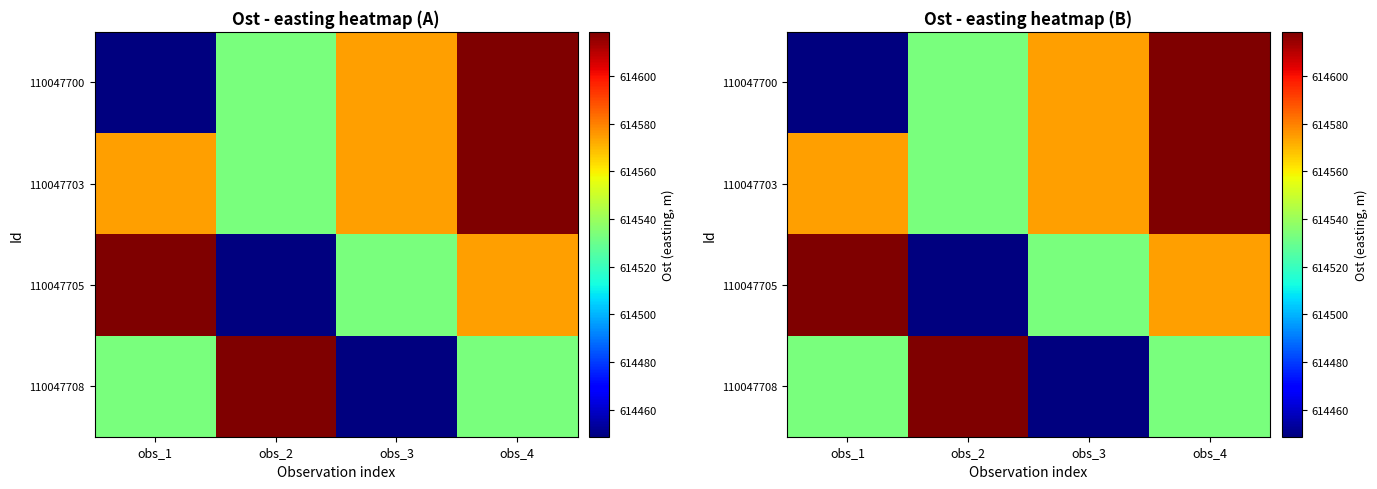

Which category has the highest value in the 110047700 series?

obs_4